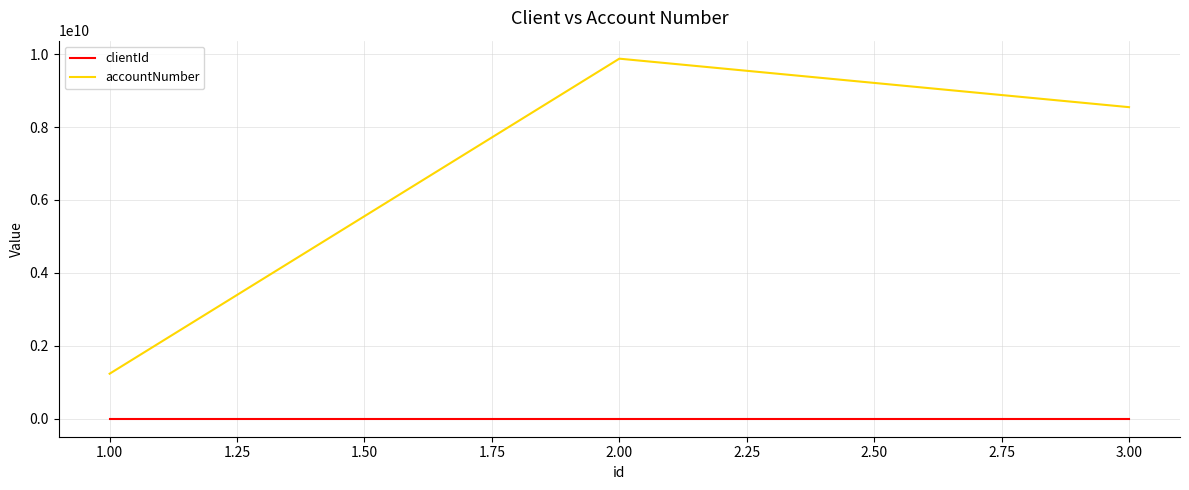

Which series has the largest total across all categories?

accountNumber